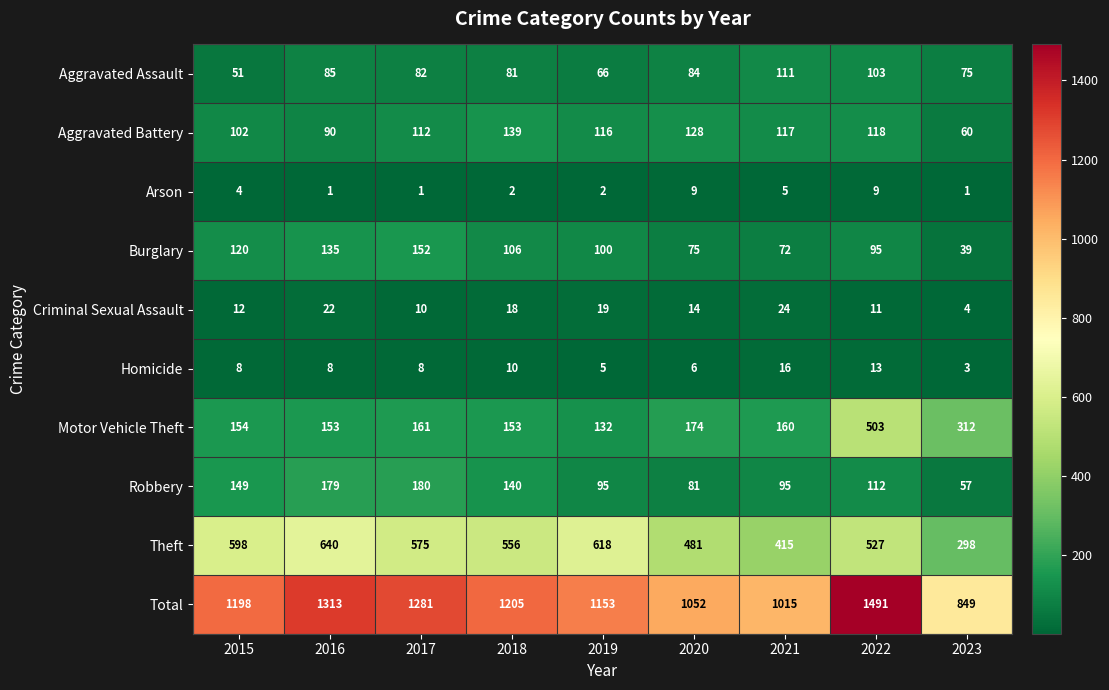

Which label corresponds to the largest value in the chart?

2022